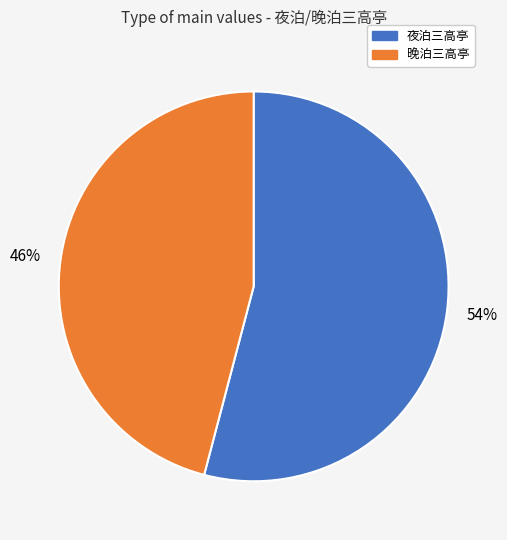

To the nearest percent, what is the difference between the largest and smallest slice percentages?

8%